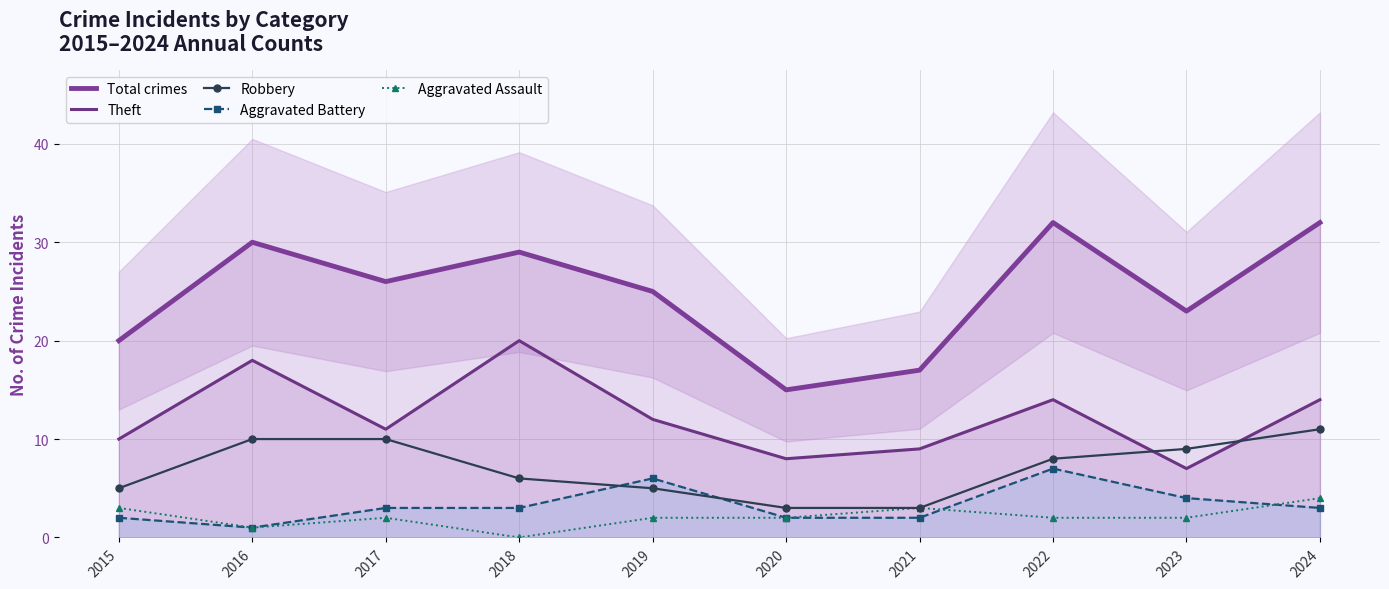

True or false: Theft and Aggravated Assault cross at least once.

False